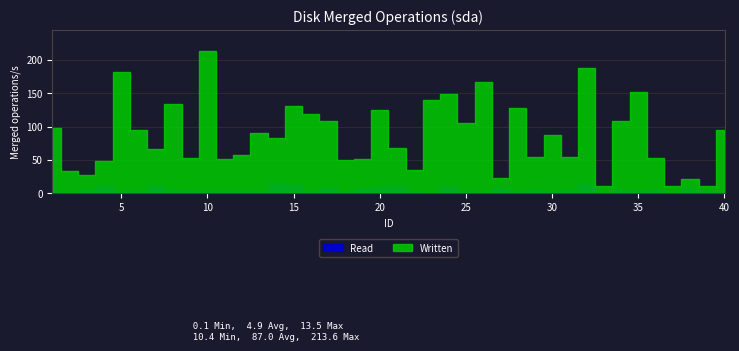

The value of Read at 7 is 1.4. True or false?

True